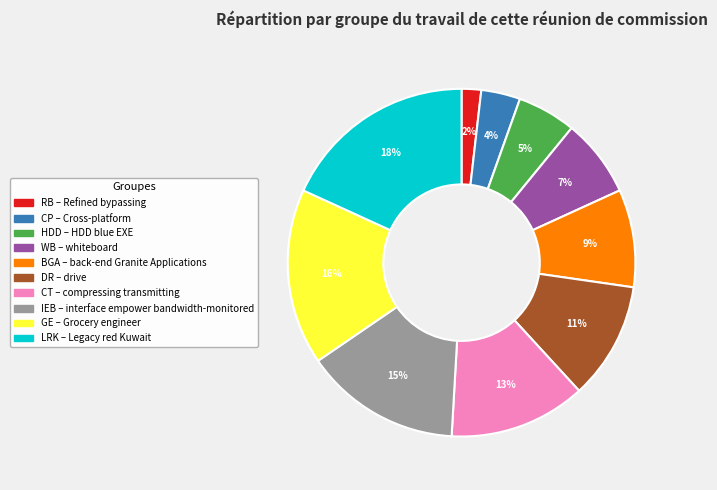

To the nearest percent, what is the average slice percentage?

10%